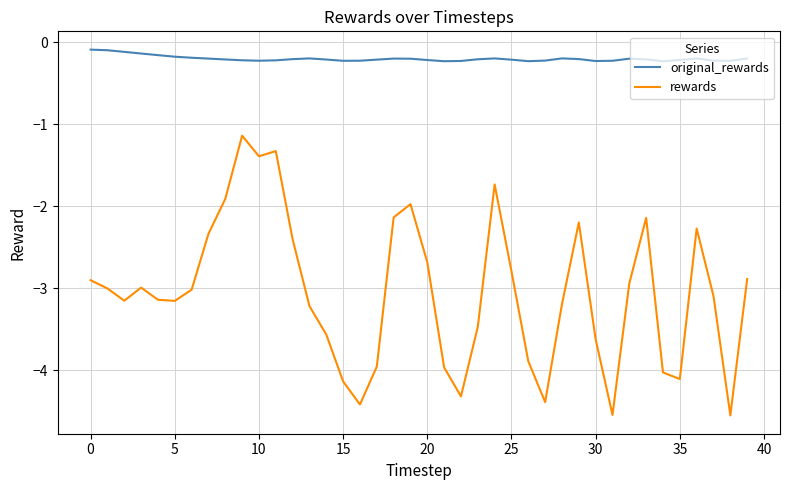

Which series has the largest range (max minus min)?

rewards